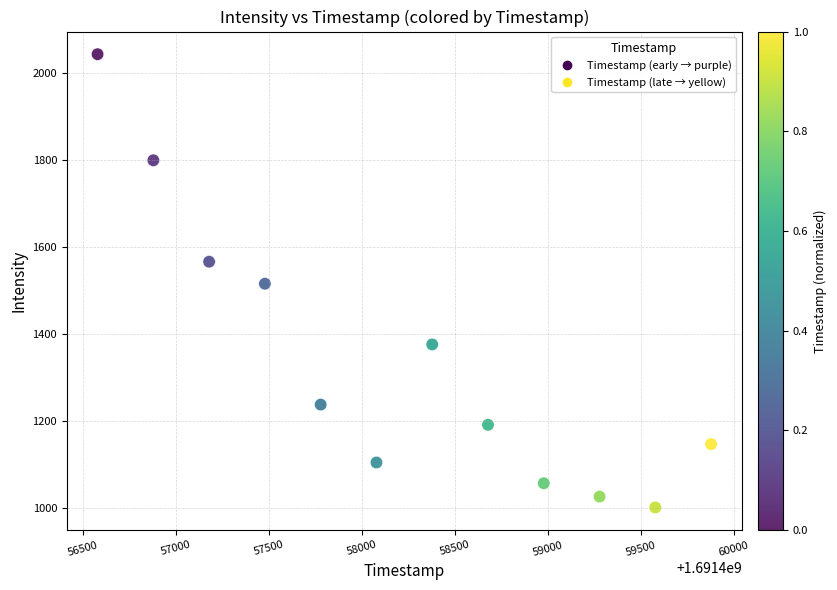

What is the average Y value?

1338.9